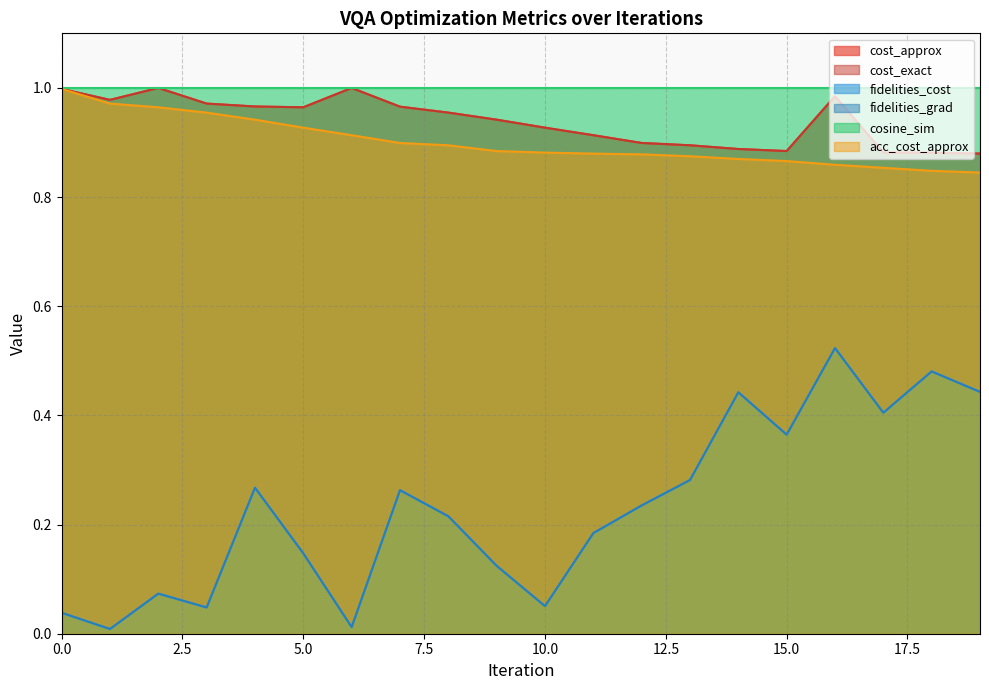

How many lines are shown in the chart?

6